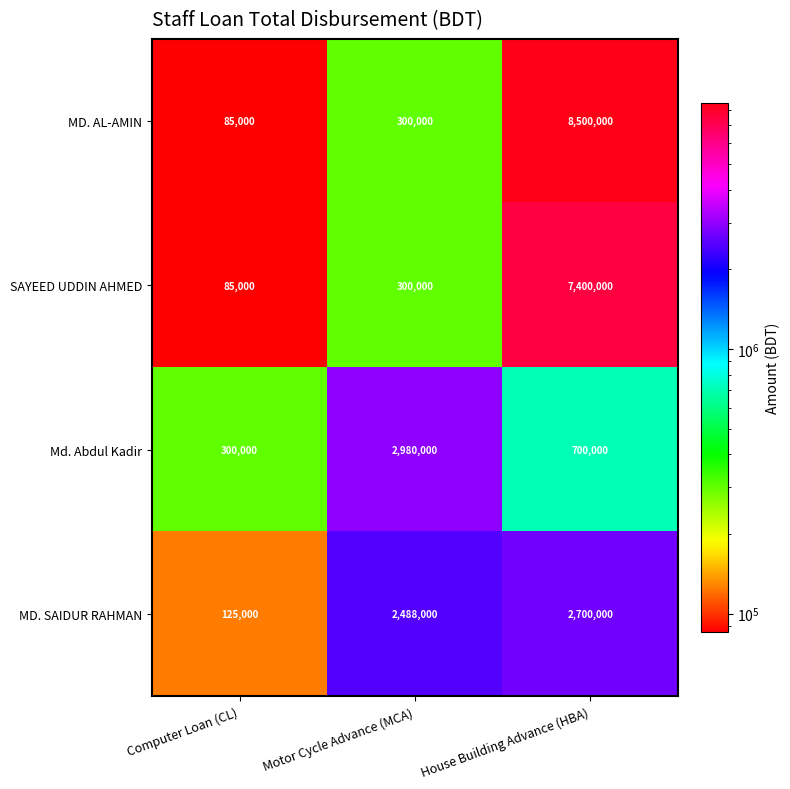

Which series has the widest spread of values?

MD. AL-AMIN